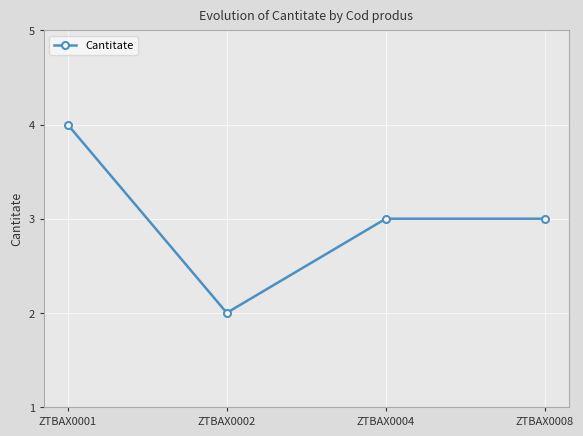

Which category has the highest value across all series?

ZTBAX0001